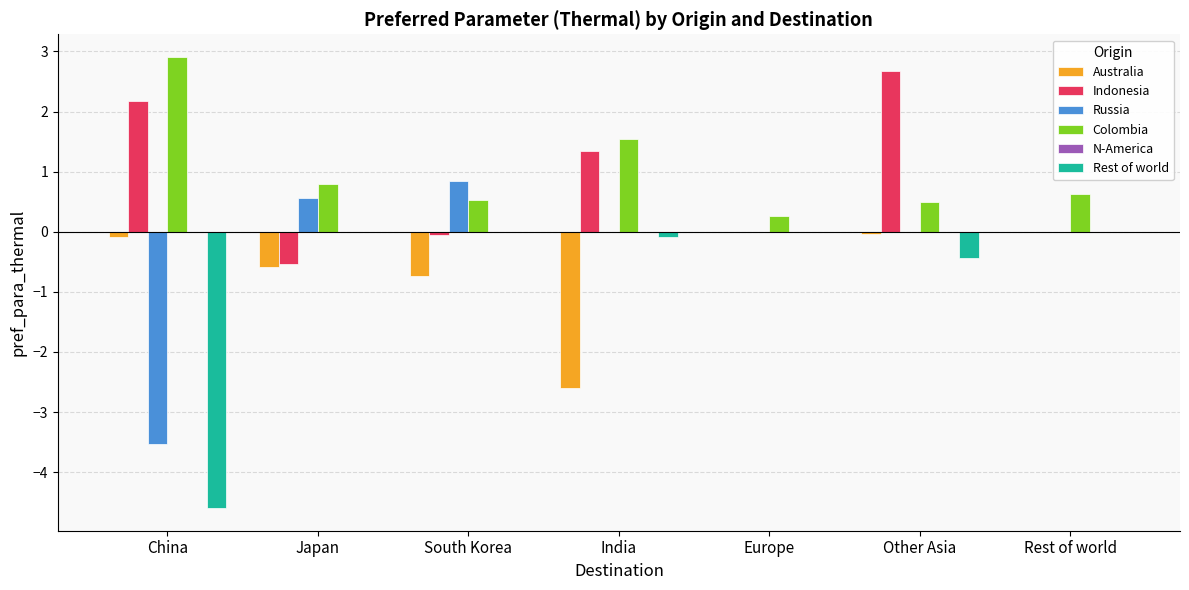

Which series has the widest spread of values?

Rest of world